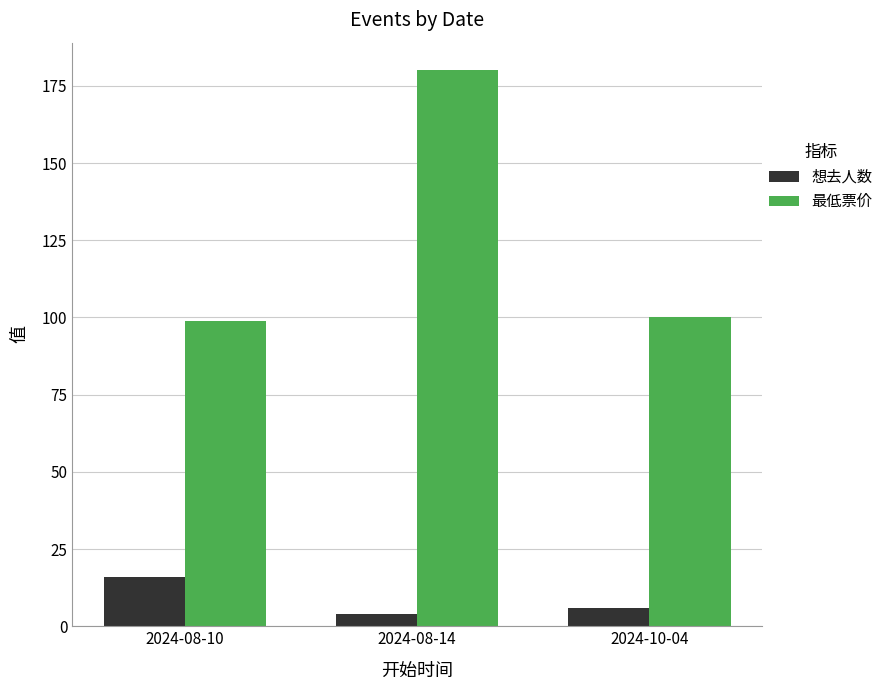

Where is 最低票价 nearest to the value 139?

2024-10-04